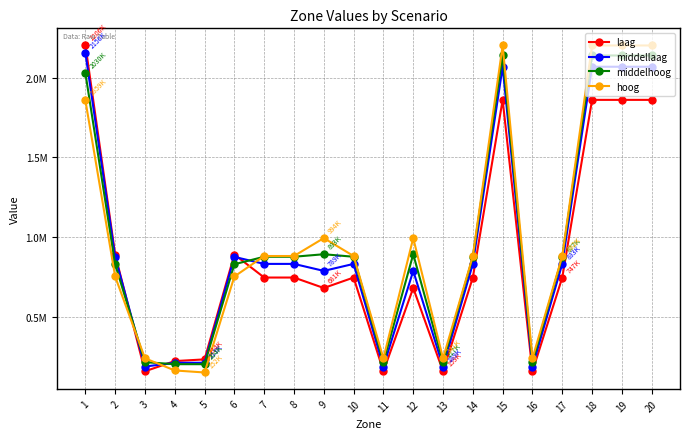

What is the value of the middelhoog point at the 17th from the left?

877895.0